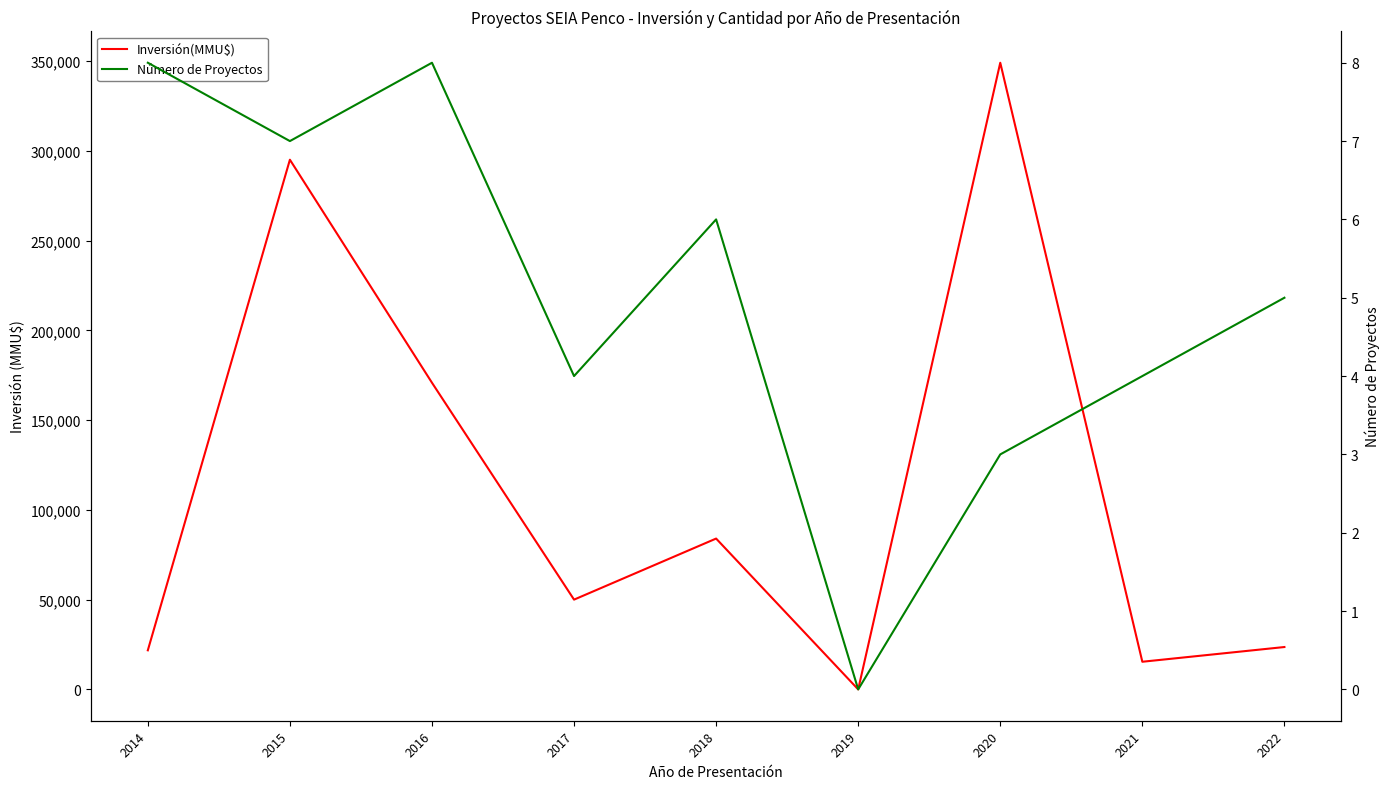

What is the value of the Número de Proyectos point at the 1st from the left?

8